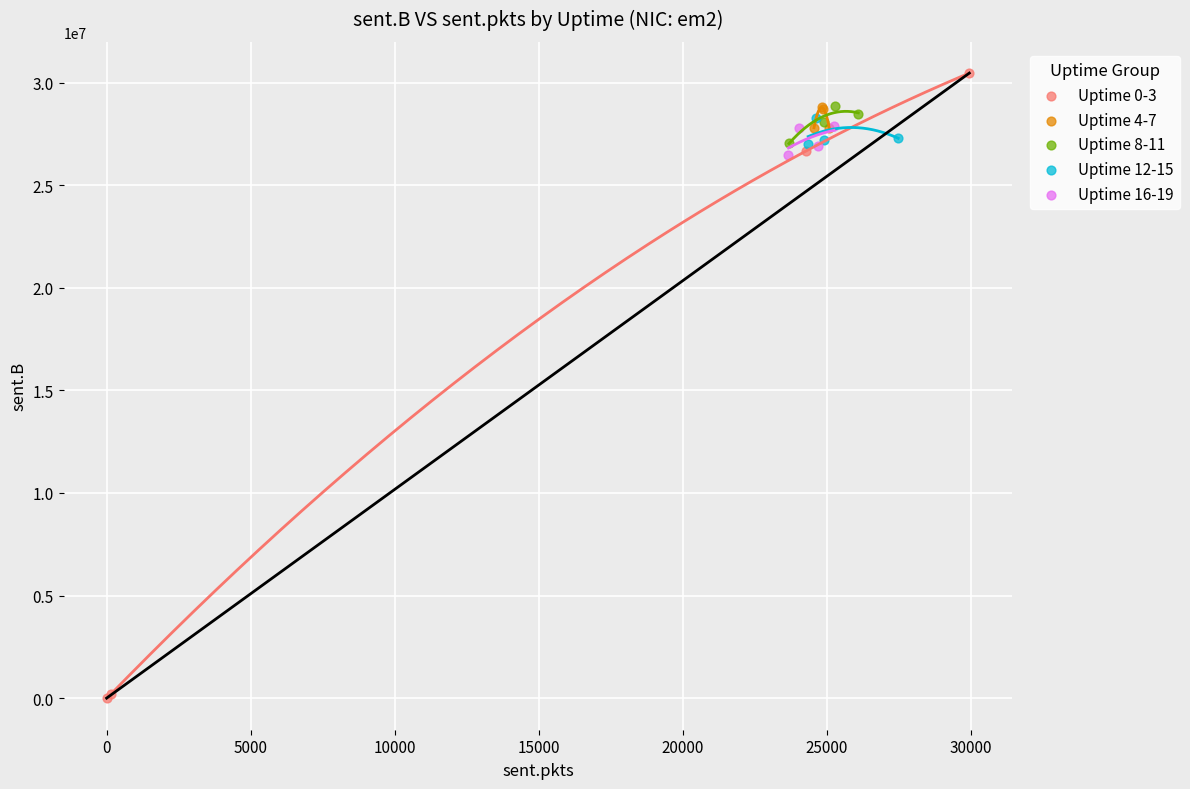

Which series reaches the maximum Y coordinate?

Uptime 0-3